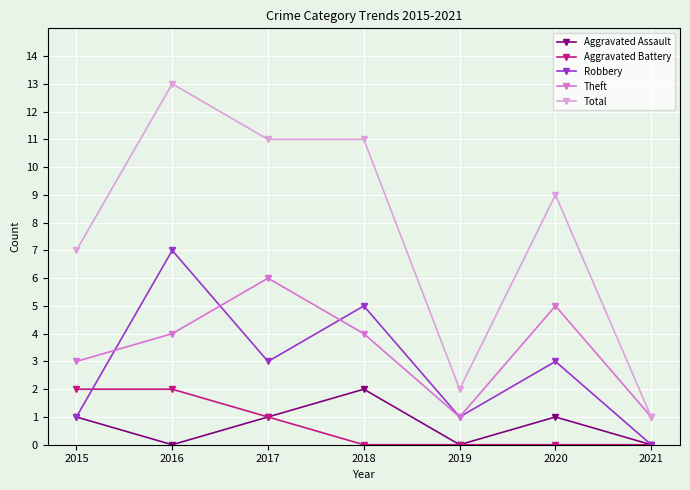

Read the Theft value at 2020.

5